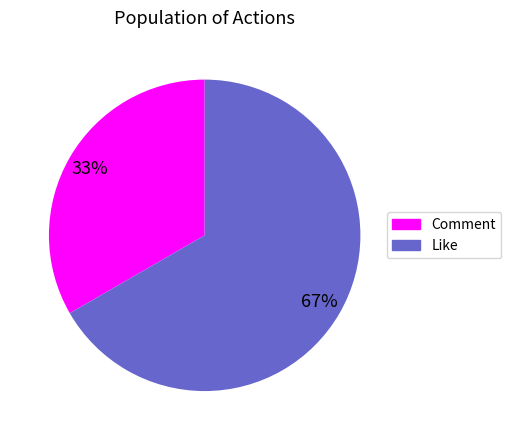

Which slice is the largest?

Like